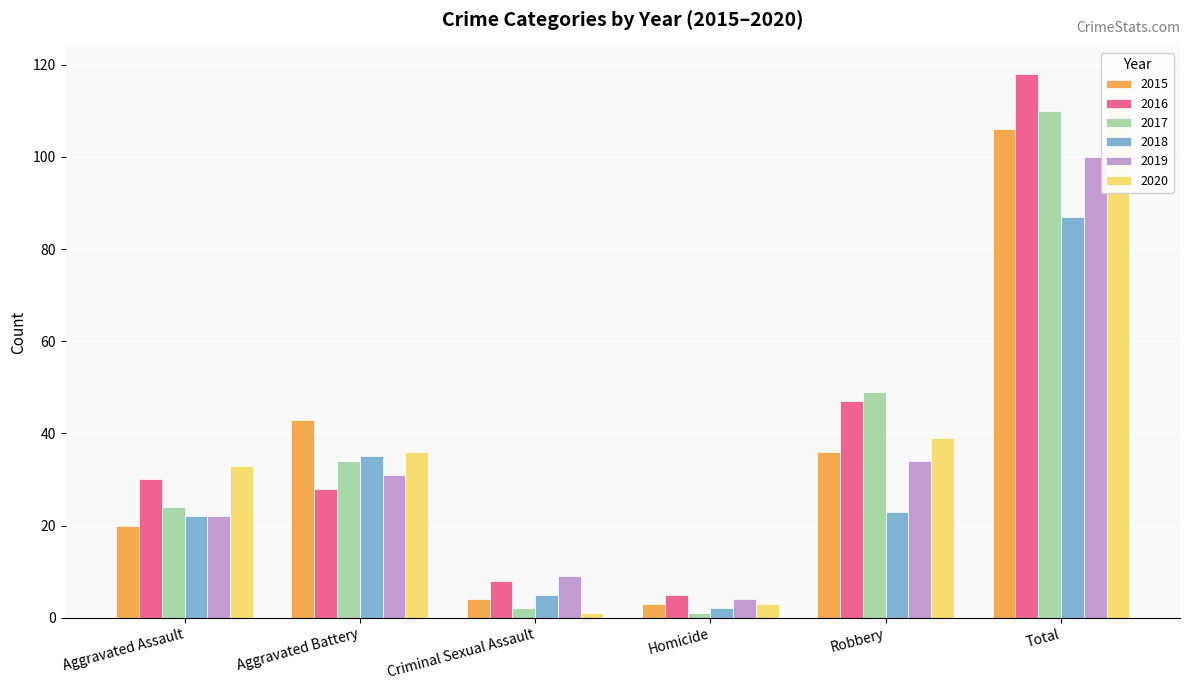

What is the label of the 5th bar from the left?

Robbery